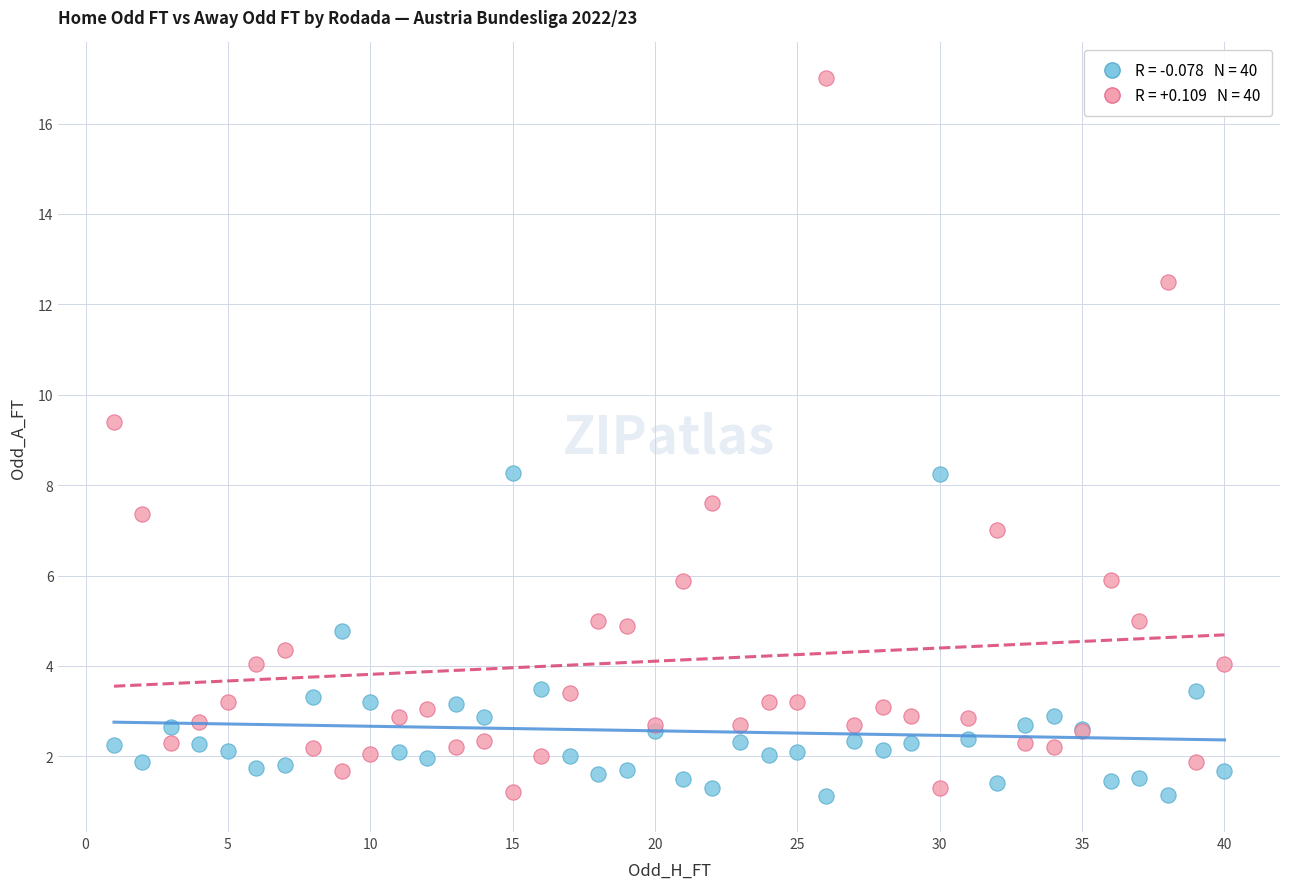

Across all series, what Y value is closest to 9?

9.4